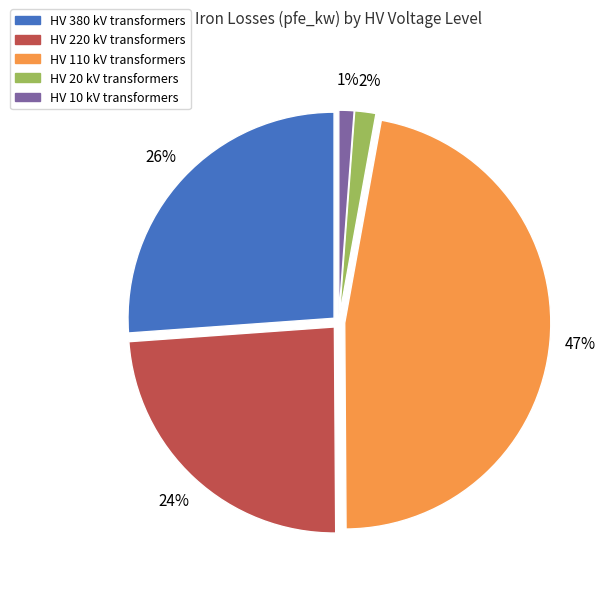

Is there any slice that represents more than half of the pie?

No